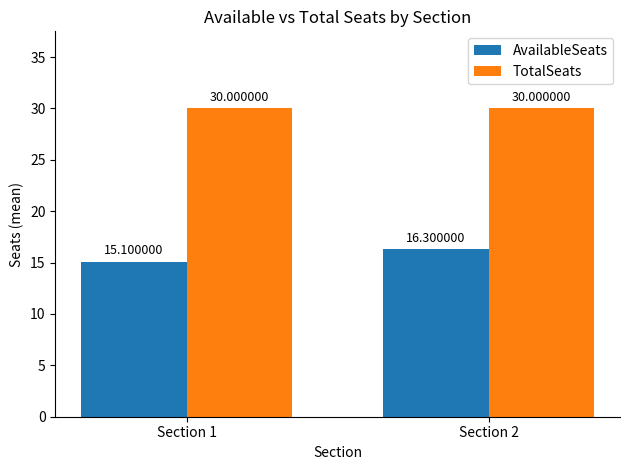

Rank the categories by AvailableSeats value from highest to lowest.

Section 2, Section 1